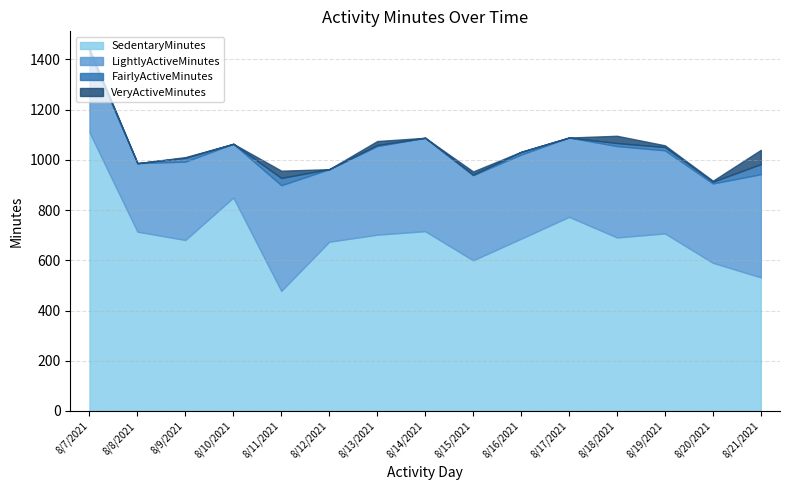

What position from the right is 8/11/2021?

11